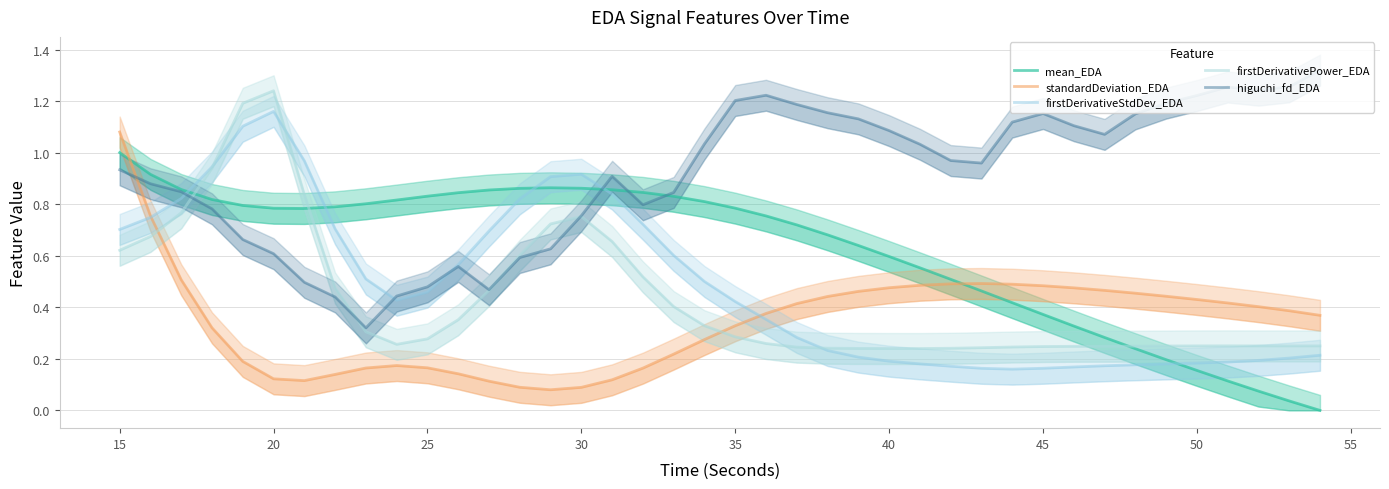

Which series has the largest total across all categories?

higuchi_fd_EDA